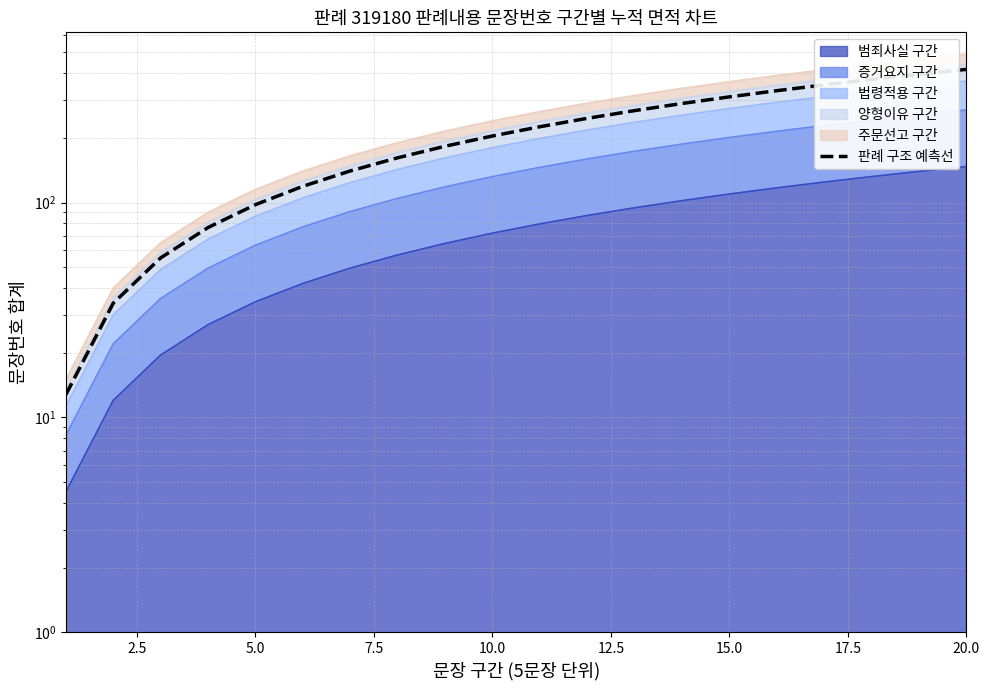

The value at 2.5 is 34.0. True or false?

True